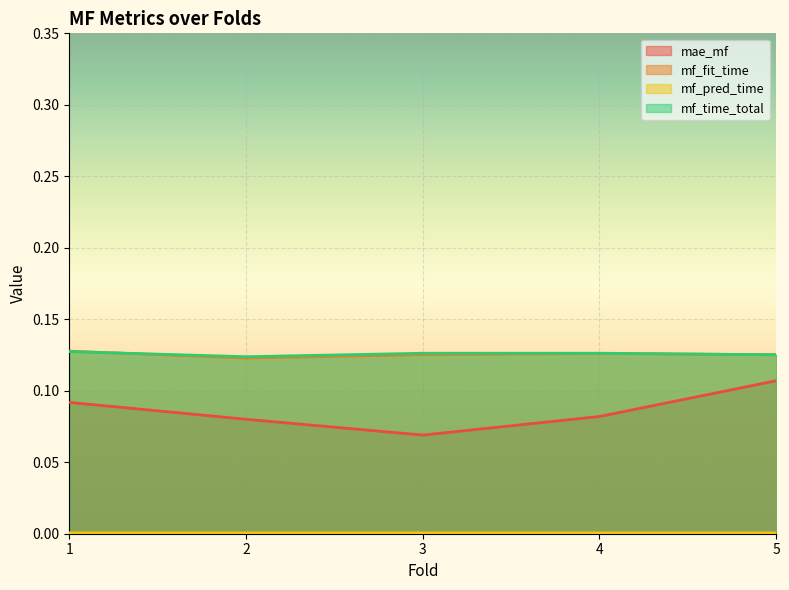

Is the value of mf_time_total at 2 greater than the value of mae_mf at 3?

Yes